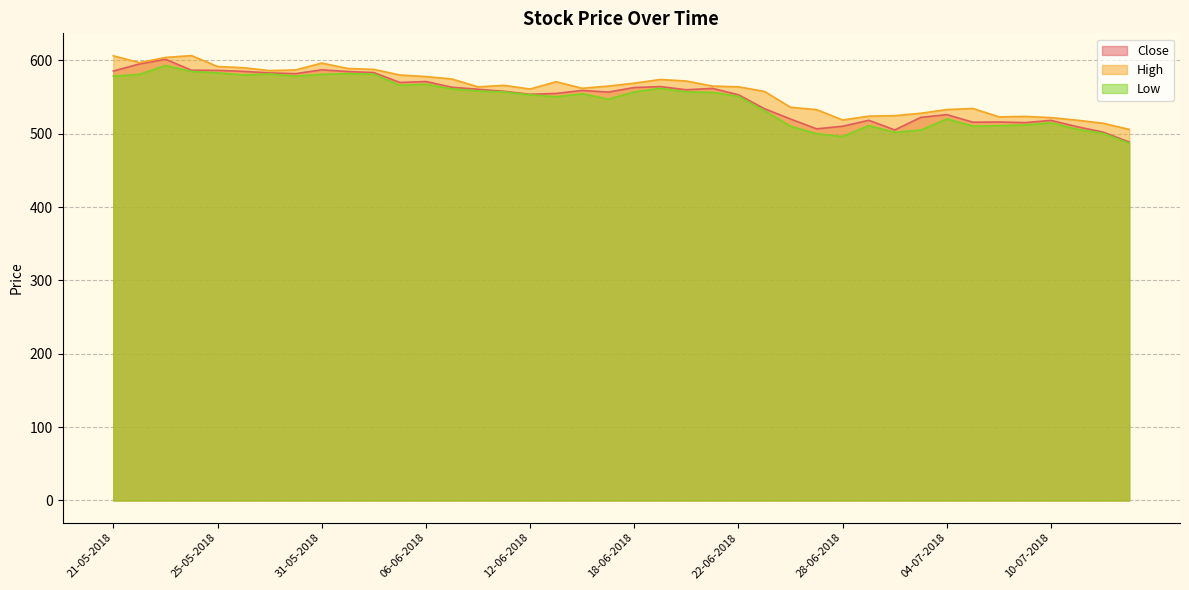

The Close series shows 560.0 at 20-06-2018. True or false?

True